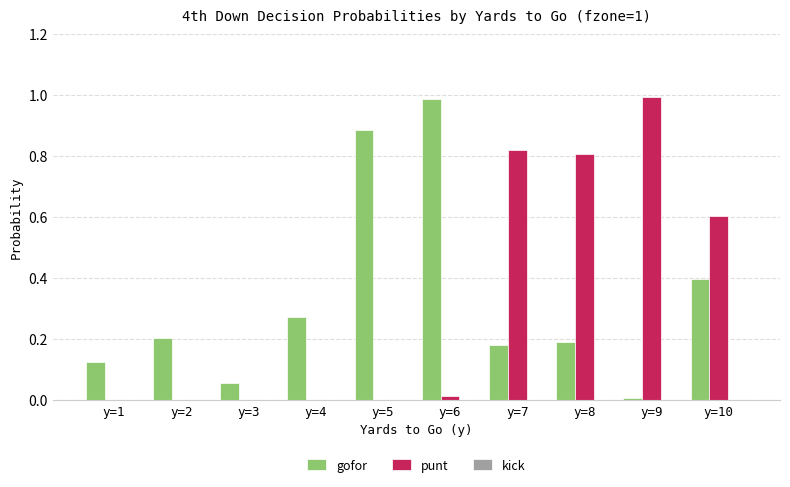

What is the sum of all punt values?

3.2